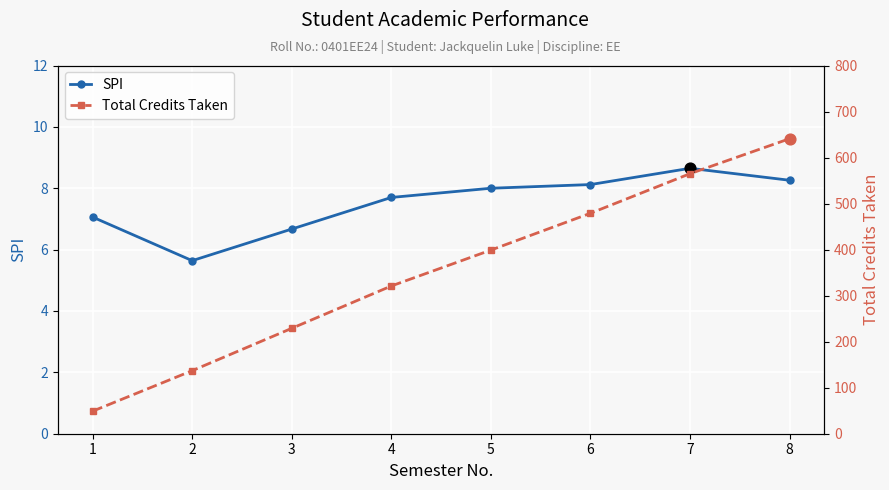

Is the value of Total Credits Taken at 1 greater than the value of SPI at 6?

Yes